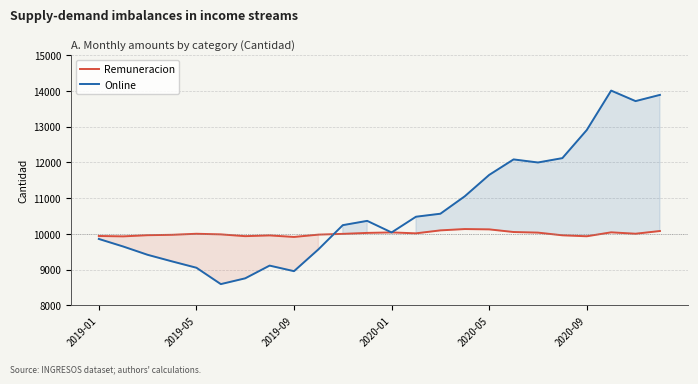

Count the number of categories in the chart.

24